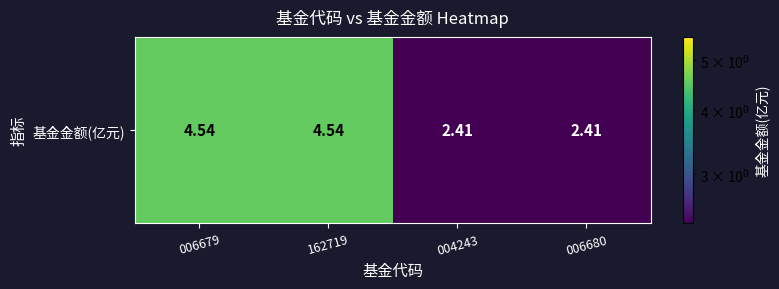

What is the sum of all values?

13.9